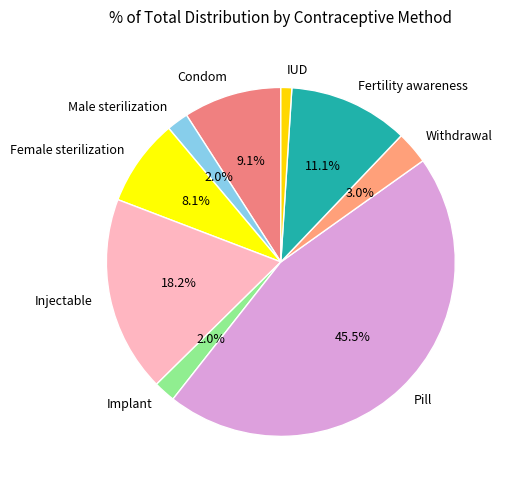

Is Fertility awareness the majority of the pie?

No